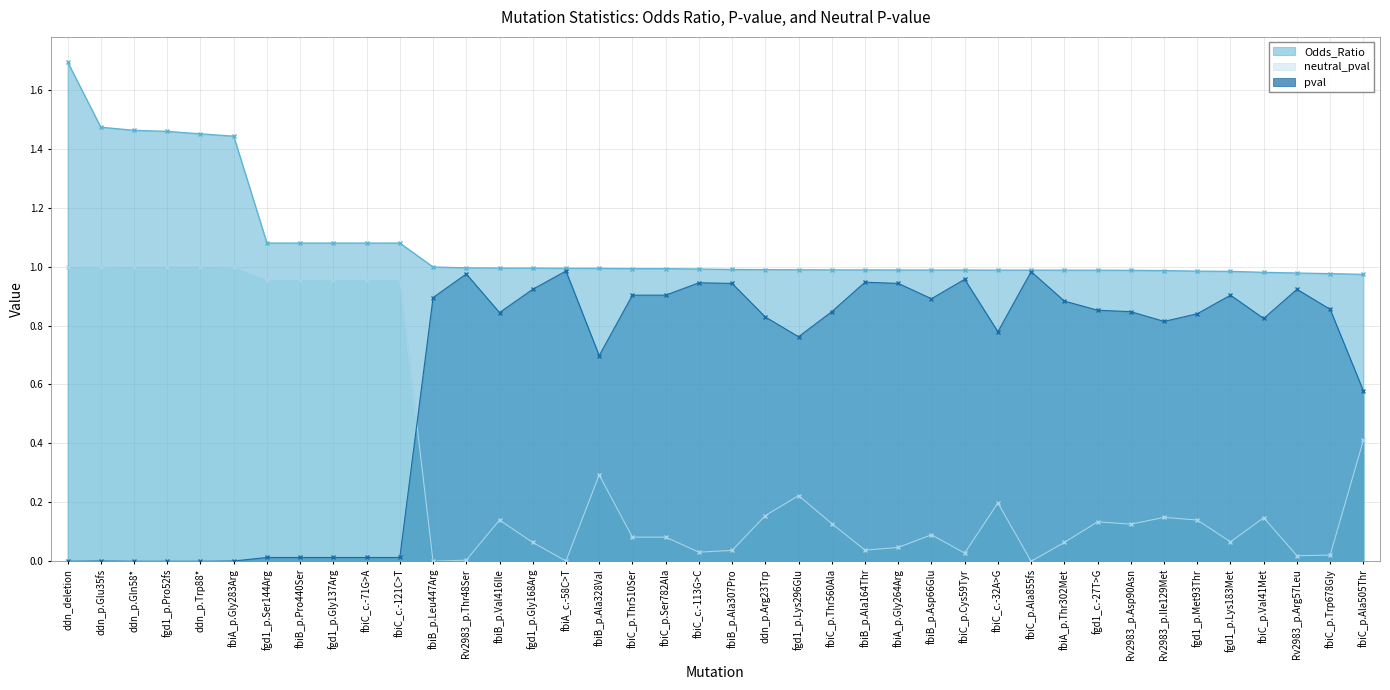

What position from the left is fbiC_p.Trp678Gly?

39